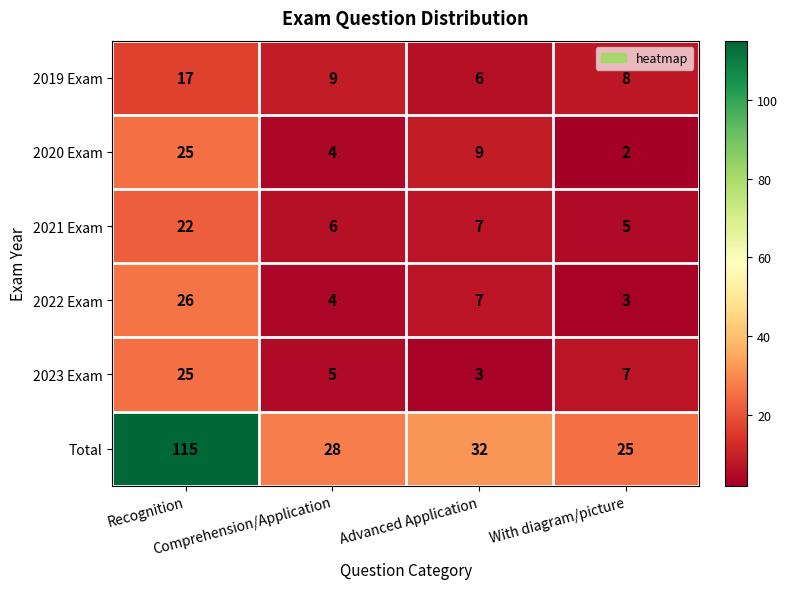

Which series has the widest spread of values?

Total